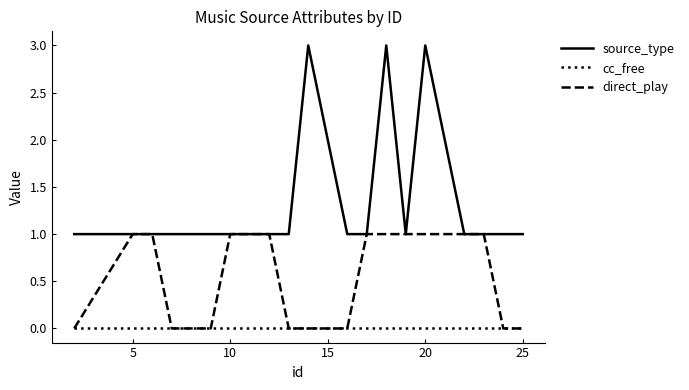

What are all the series names shown in the legend?

source_type, cc_free, direct_play